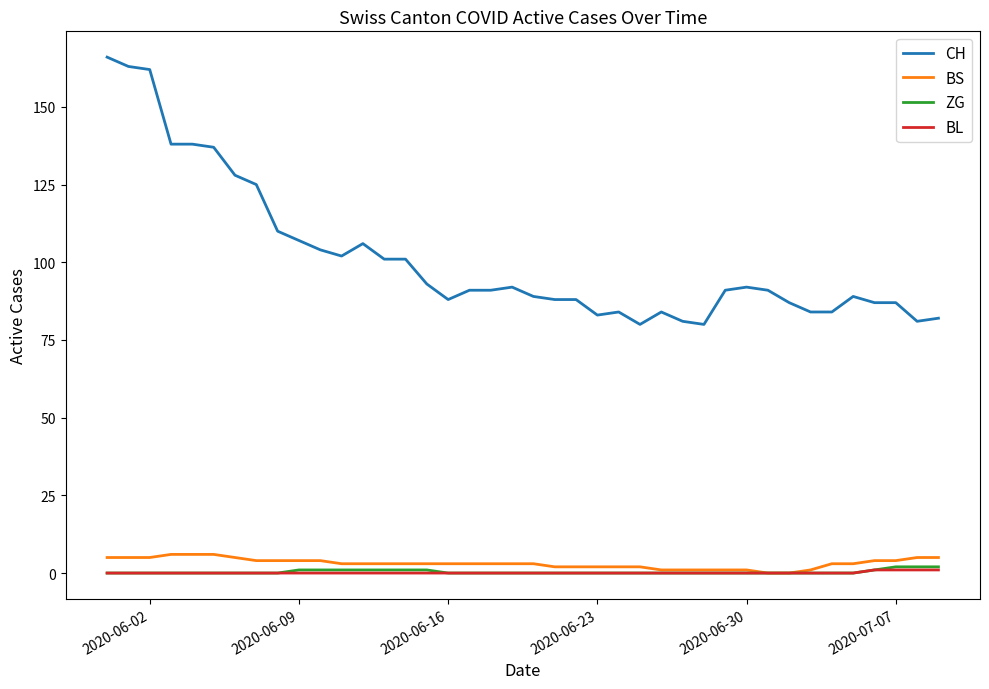

True or false: BL and CH cross at least once.

False